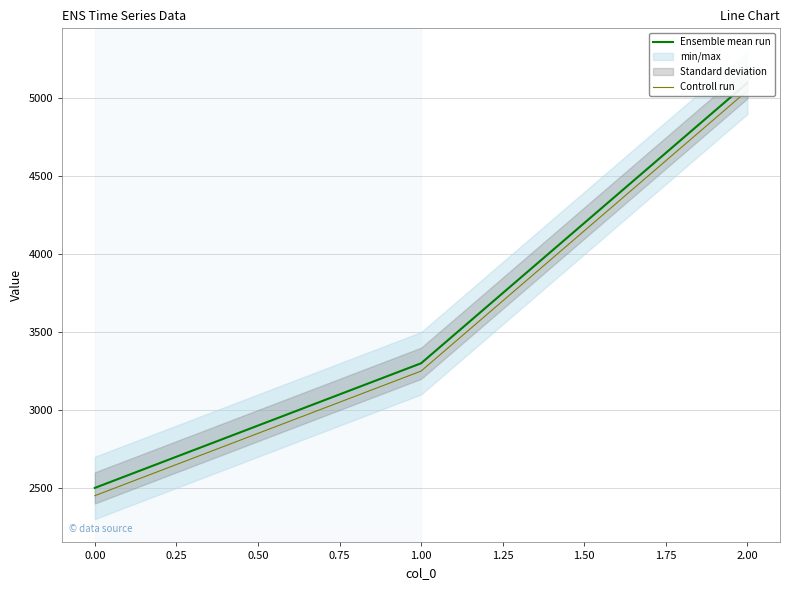

The Ensemble mean run series shows 1124 at 0.00. True or false?

False